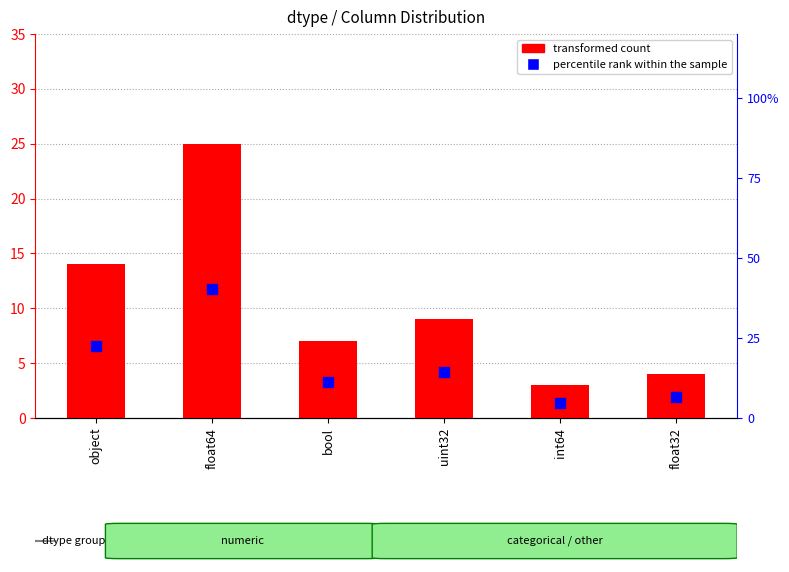

What are all the series names shown in the legend?

transformed count, percentile rank within the sample